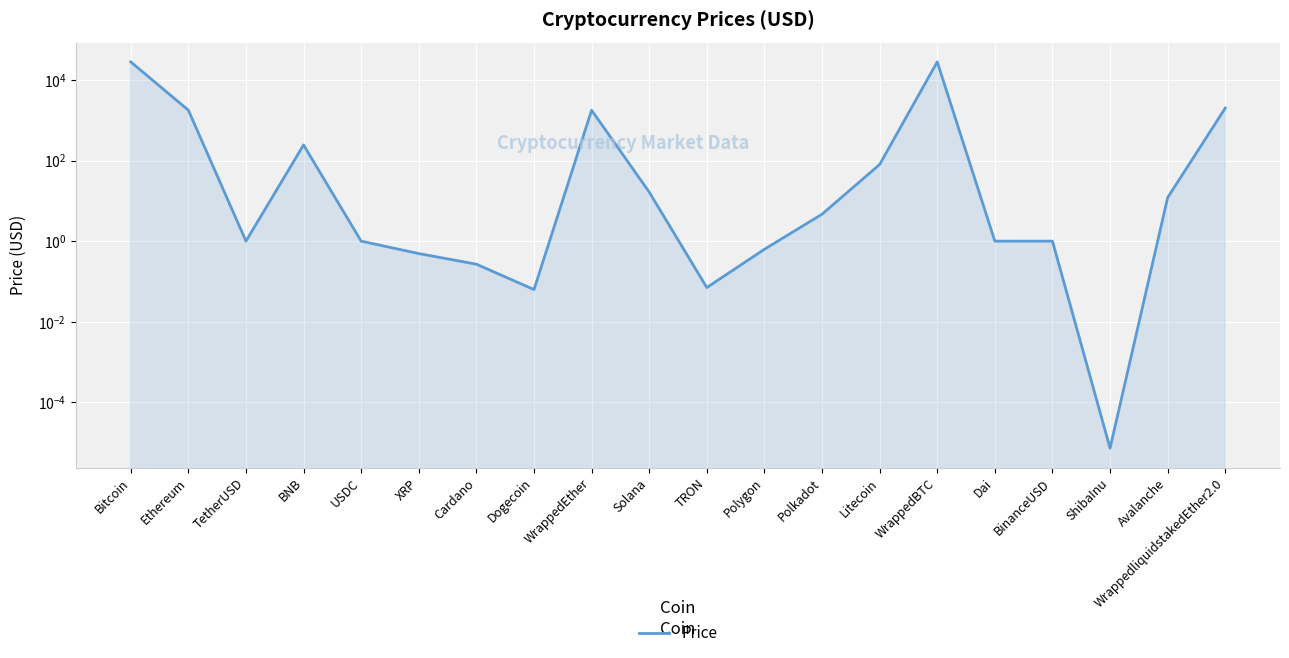

Between Polygon and Avalanche, which is larger?

Avalanche